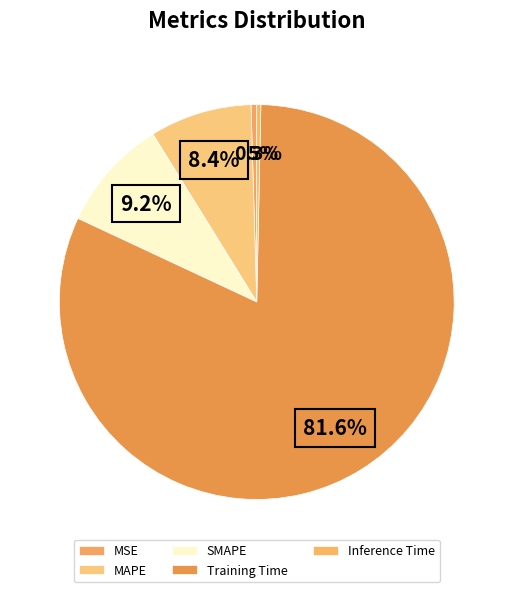

How many segments does this pie chart have?

5